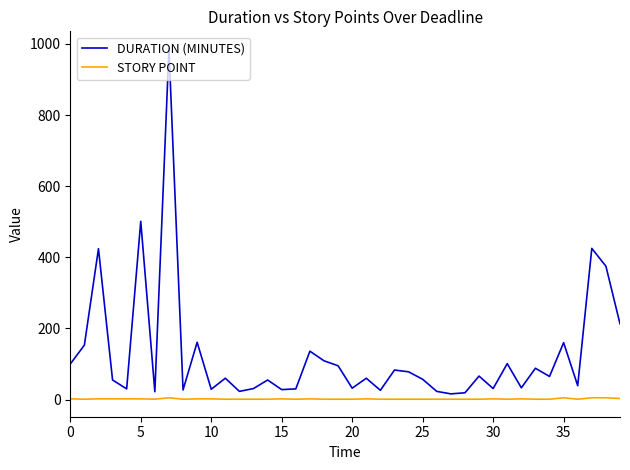

Which series has the largest total across all categories?

DURATION (MINUTES)